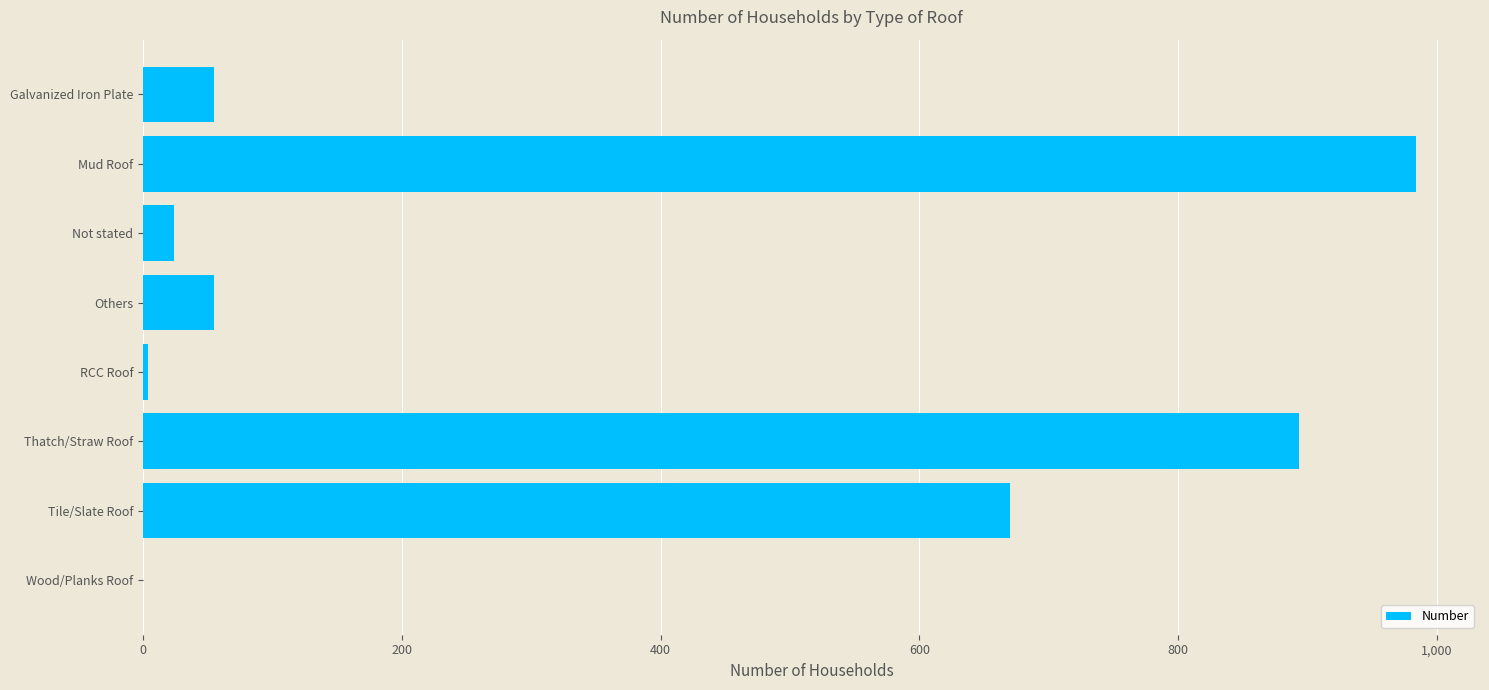

Read the value at Thatch/Straw Roof.

893